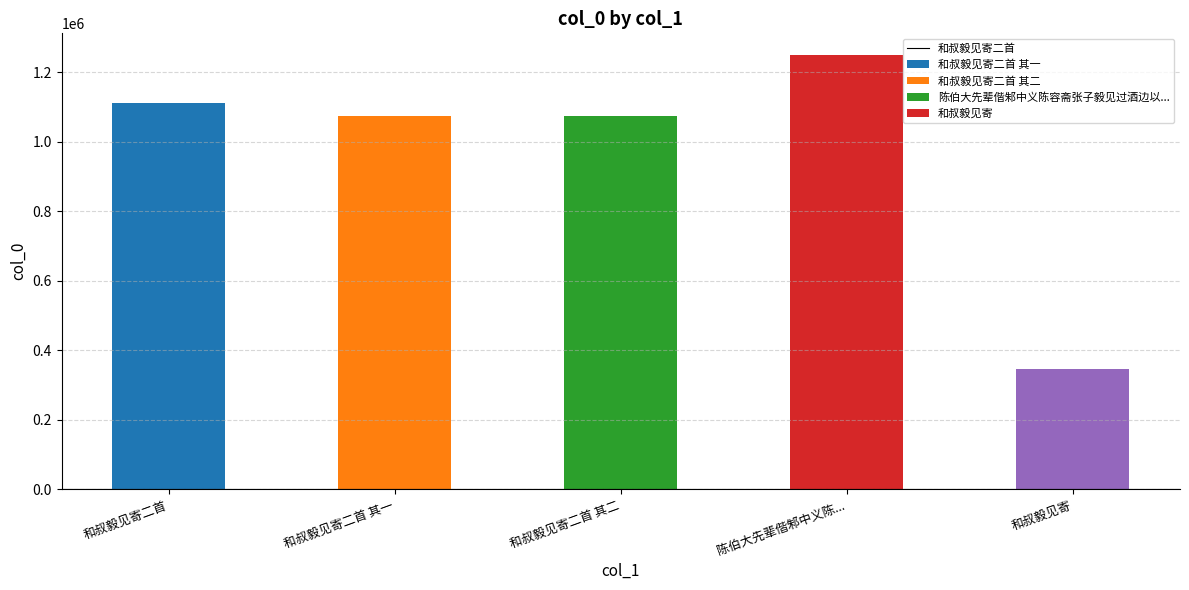

Which category has the highest value across all series?

陈伯大先辈偕邾中义陈容斋张子毅见过酒边以茶瓜留客迟分韵得茶字